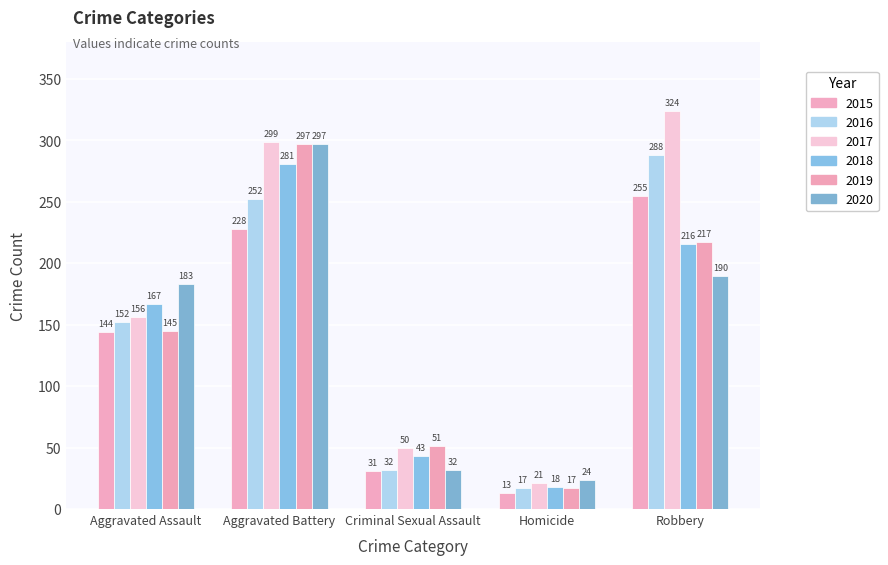

What is the sum of the 2016 values at Criminal Sexual Assault and Homicide?

49